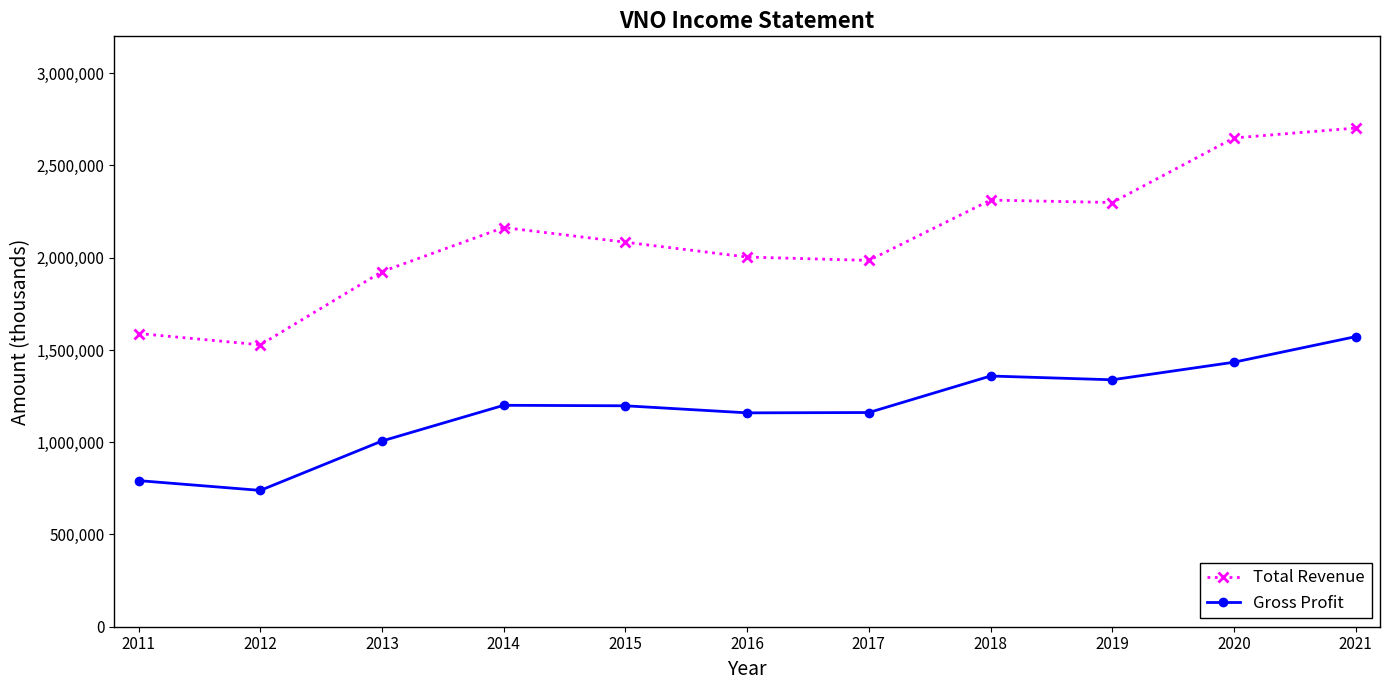

How many categories are shown in the chart?

11